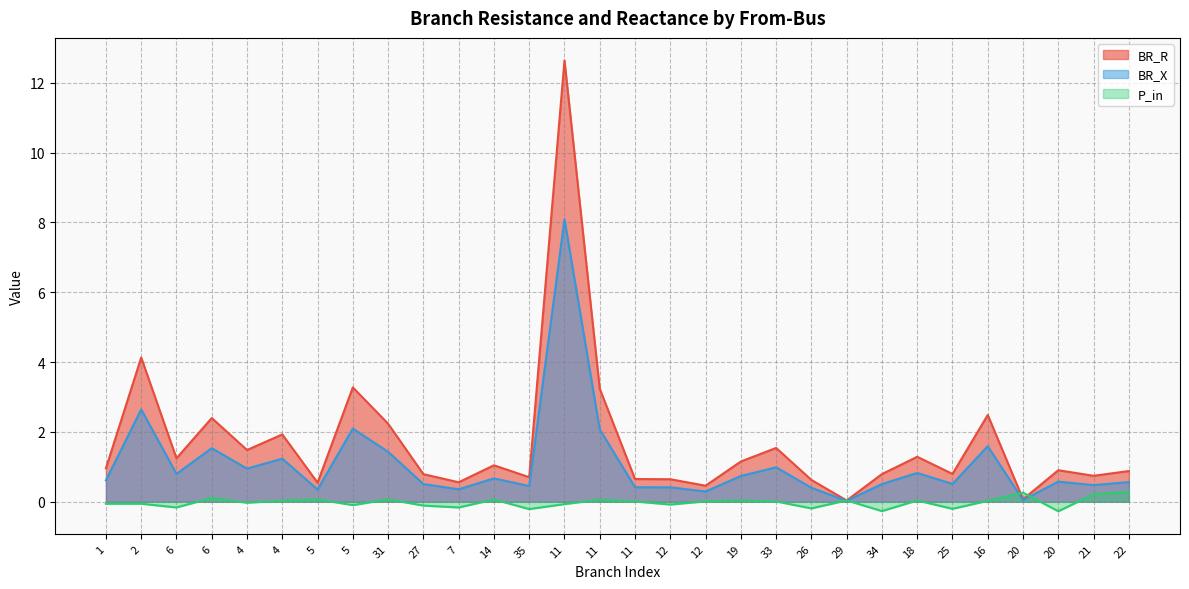

What is the smallest value displayed?

-0.3